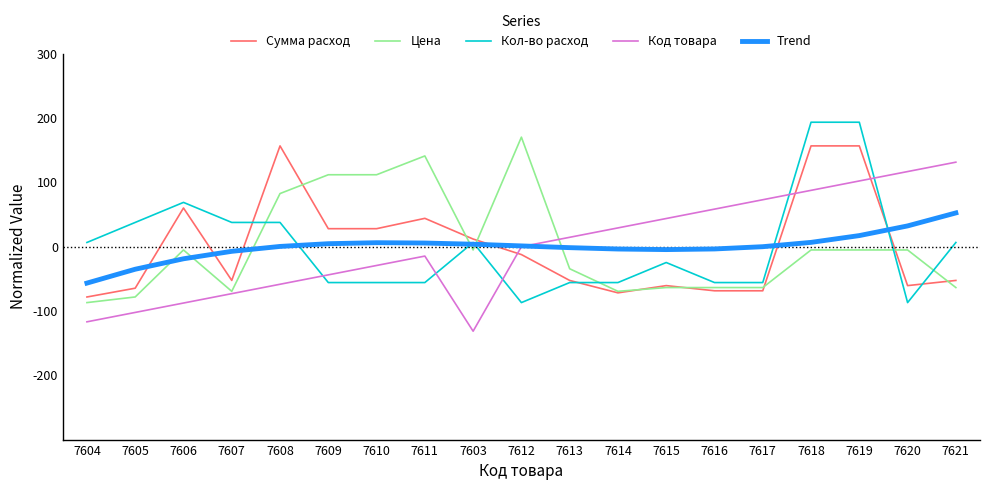

Which series ends up on top after the final intersection of Цена and Код товара?

Код товара